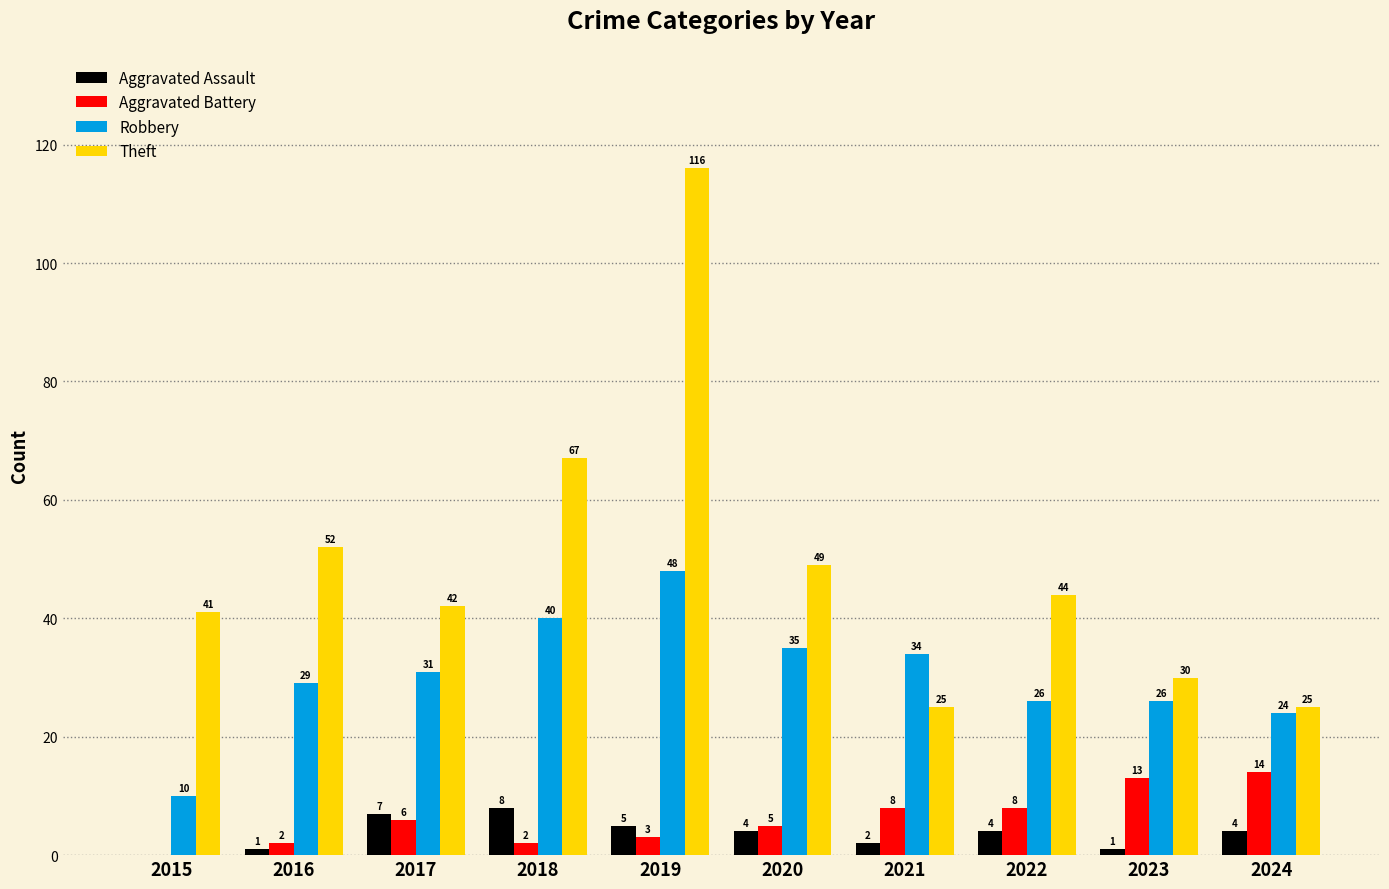

At which category is the sum across all series the highest?

2019